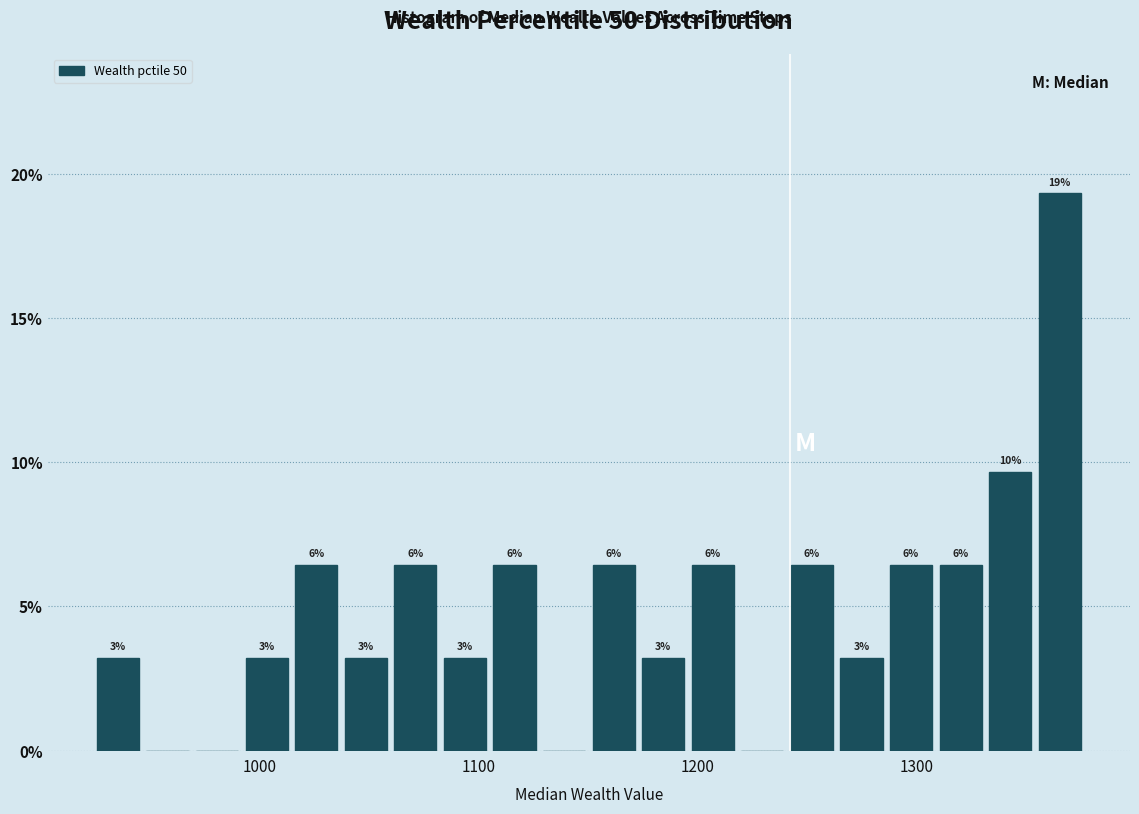

Around what value on the x-axis is the tallest bar? Give the approximate position of its centre, as read against the axis.

1370